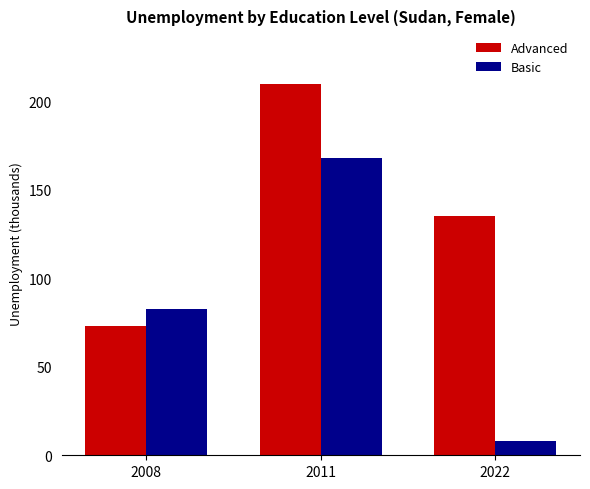

The value of Basic at 2011 is 249.1. True or false?

False